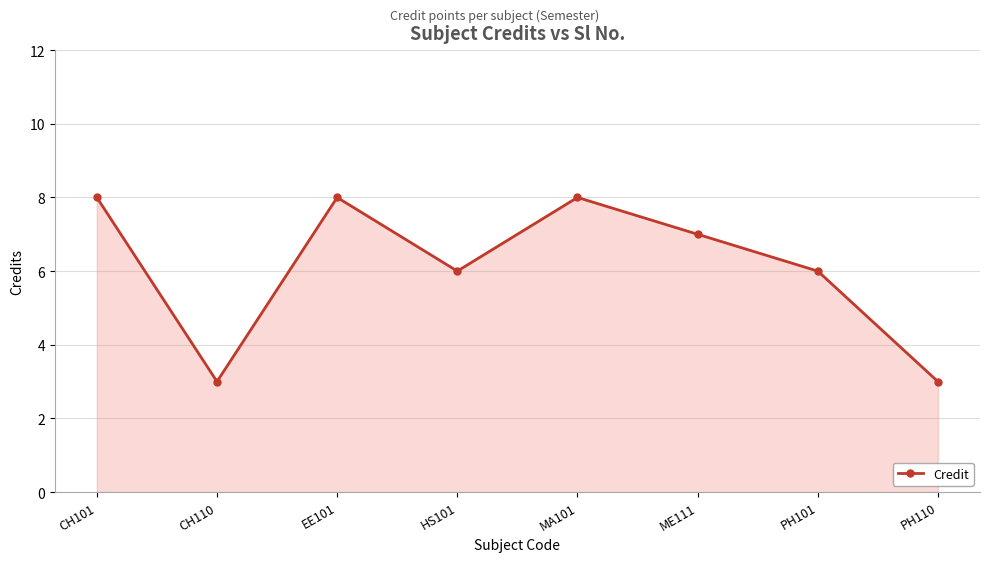

Count the values in the range 6 to 8.

6